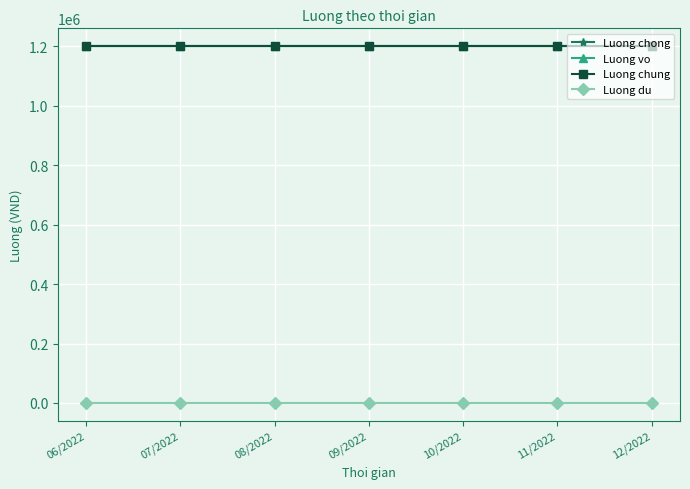

True or false: Luong chong and Luong vo cross at least once.

False